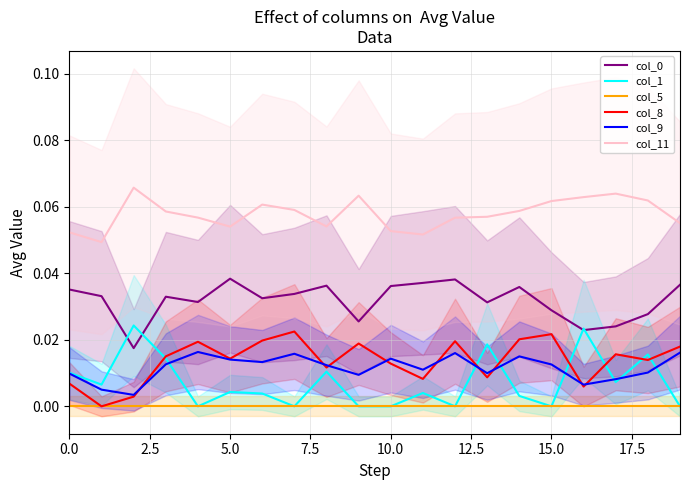

True or false: col_9 and col_5 intersect in this chart.

False